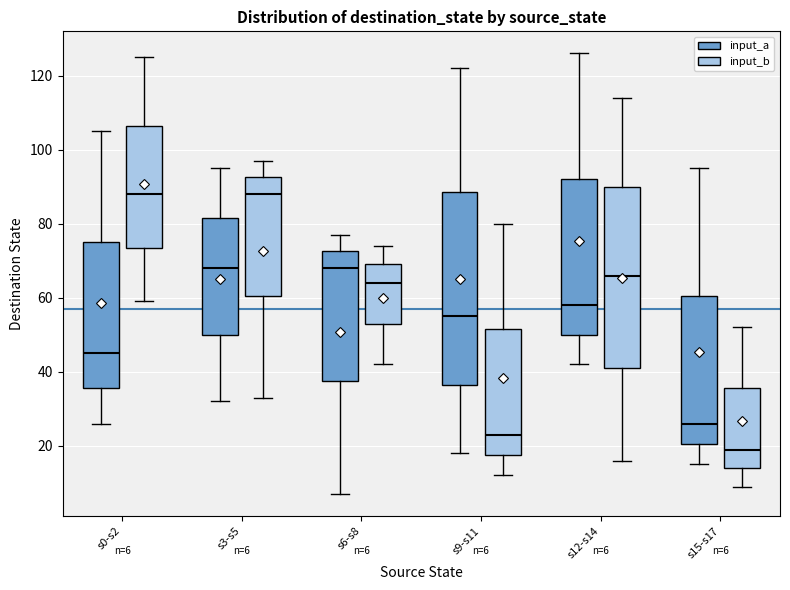

Which box is the tallest, from its lower edge to its upper edge?

s9-s11 (input_a)